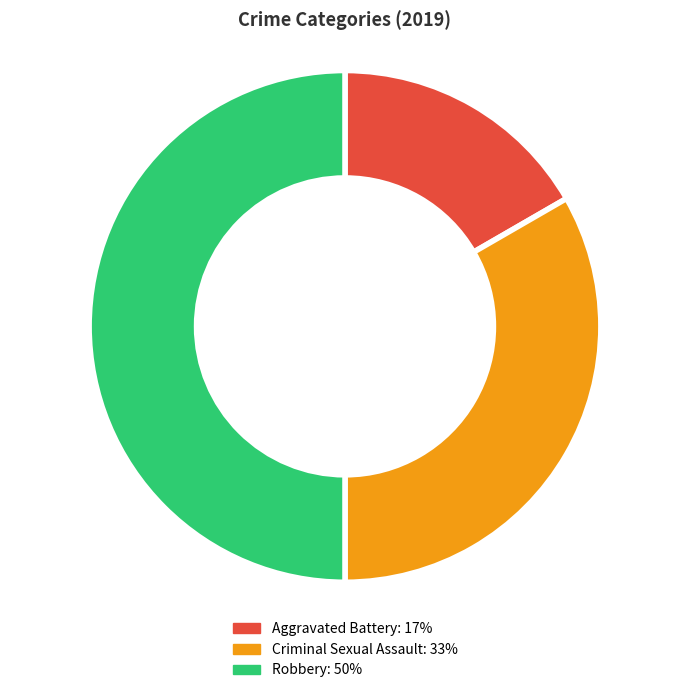

To the nearest percent, what is the combined percentage of Robbery and Aggravated Battery?

67%